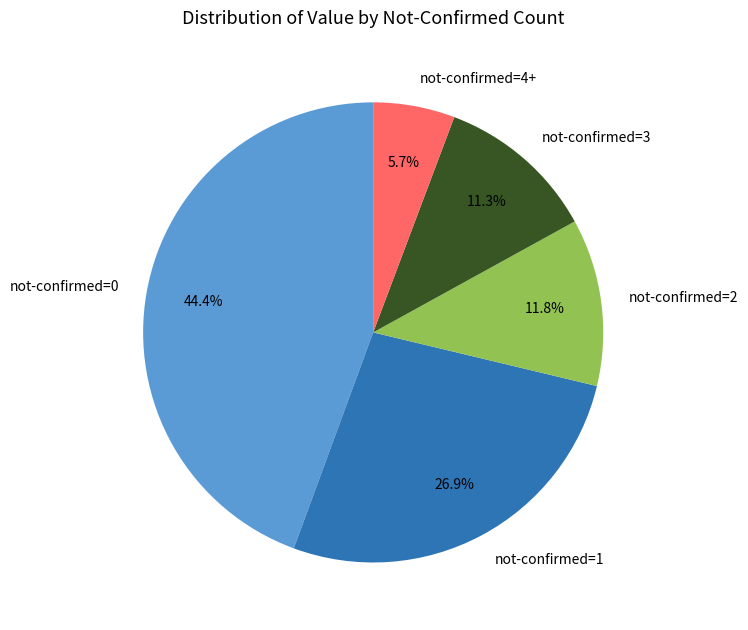

Combined, what portion of the pie is not-confirmed=3 and not-confirmed=0?

55.6%